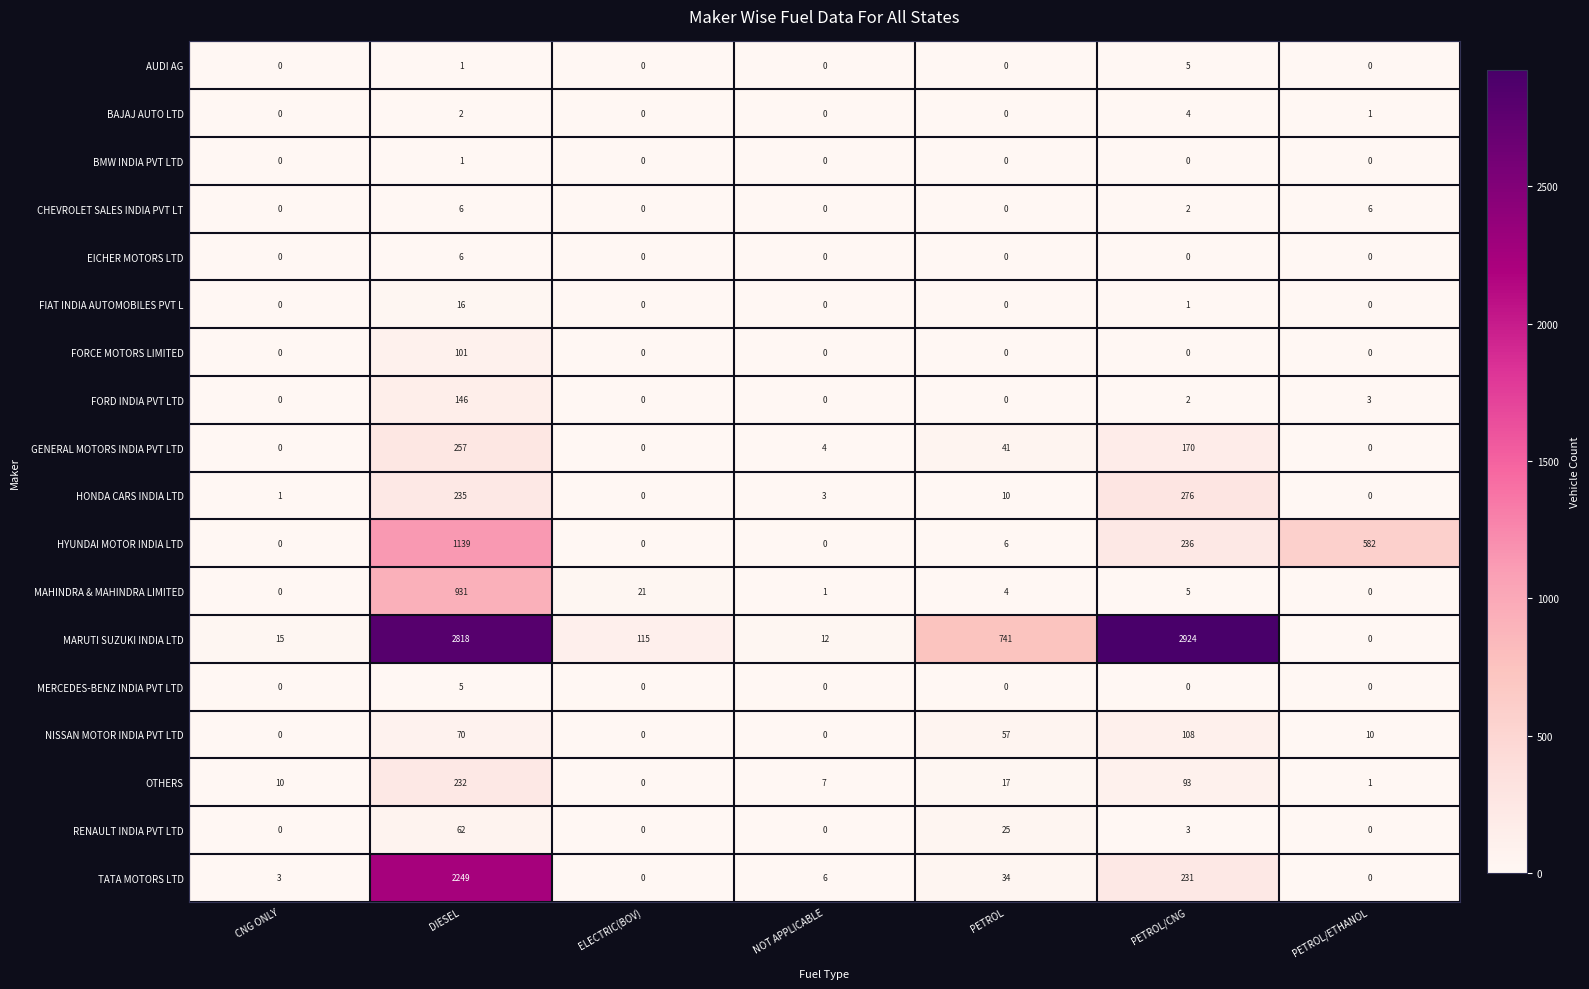

What is the spread (max minus min) of values at CNG ONLY?

15